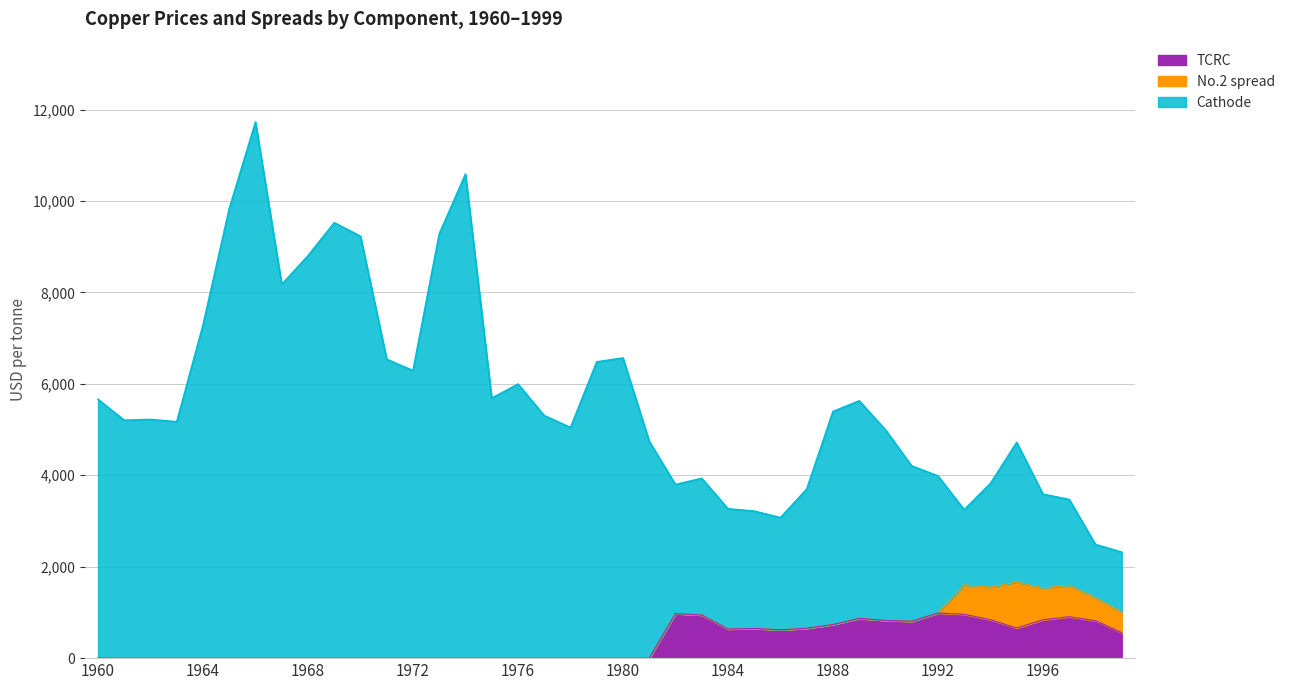

Rank the series at 1980 from lowest to highest value.

TCRC, Cathode